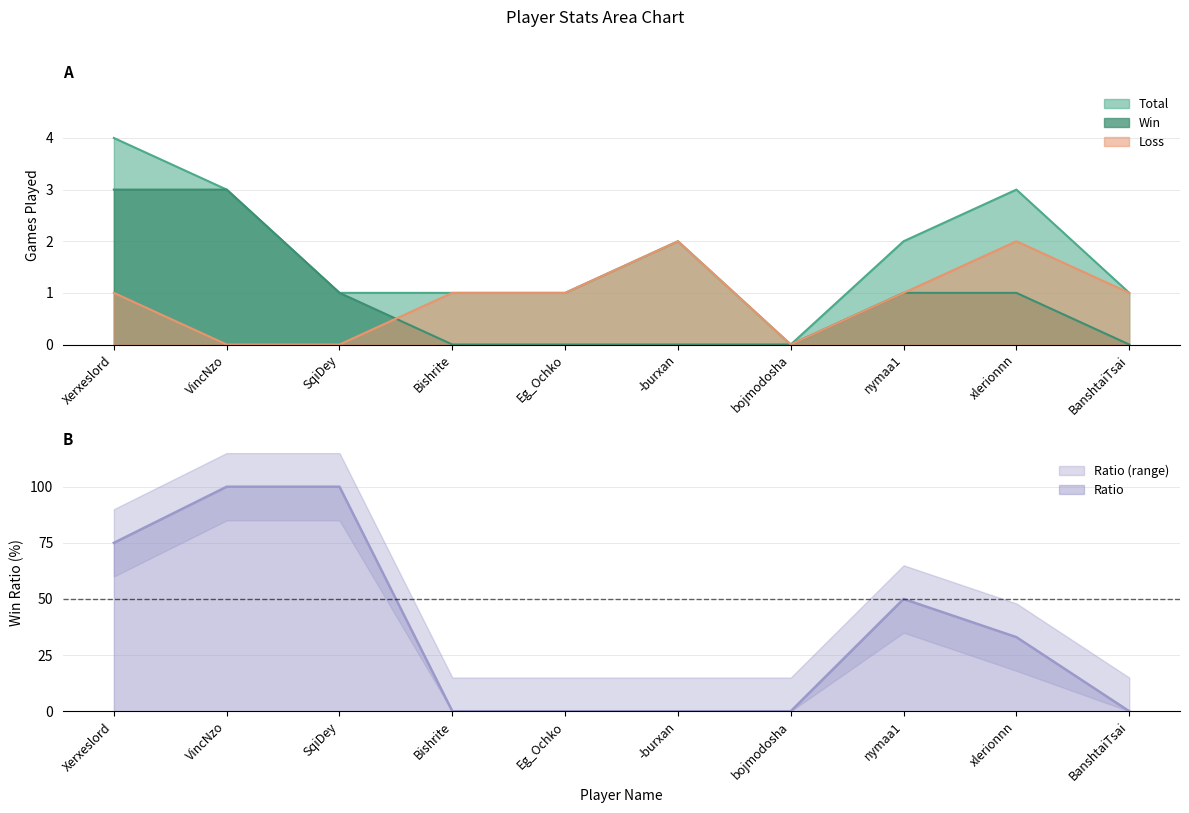

Reading left to right, list all the values displayed in this chart.

Total: 4	3	1	1	1	2	0	2	3	1
Win: 3	3	1	0	0	0	0	1	1	0
Loss: 1	0	0	1	1	2	0	1	2	1
Ratio: 75	100	100	0	0	0	0	50	33	0